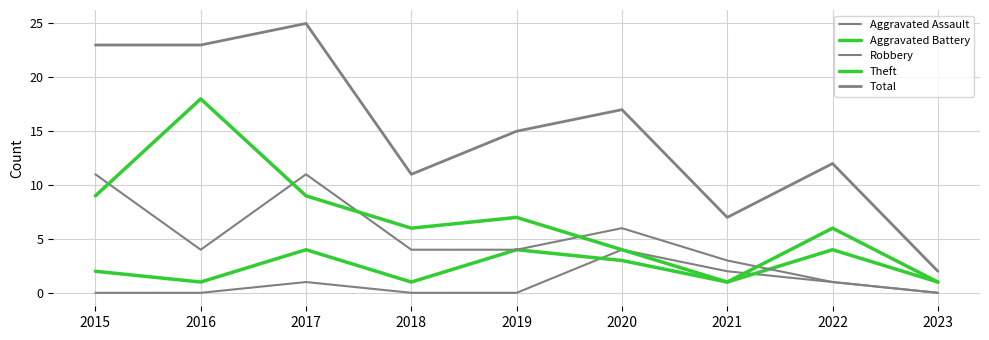

Where is the first local maximum for Total?

2017